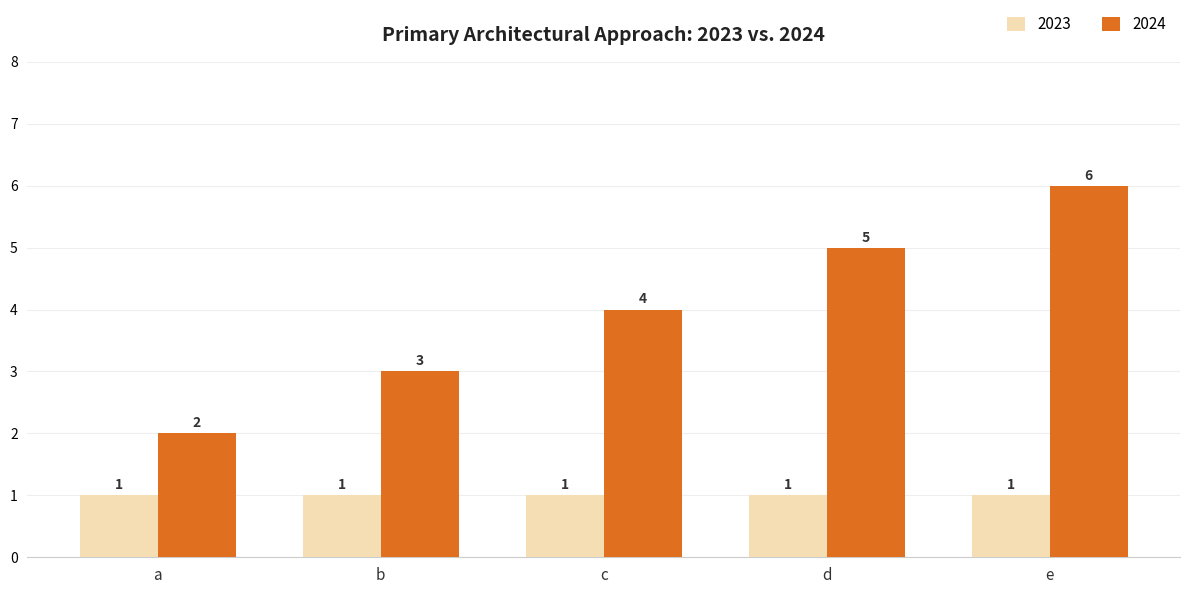

What is the difference between the 2024 values at d and a?

3